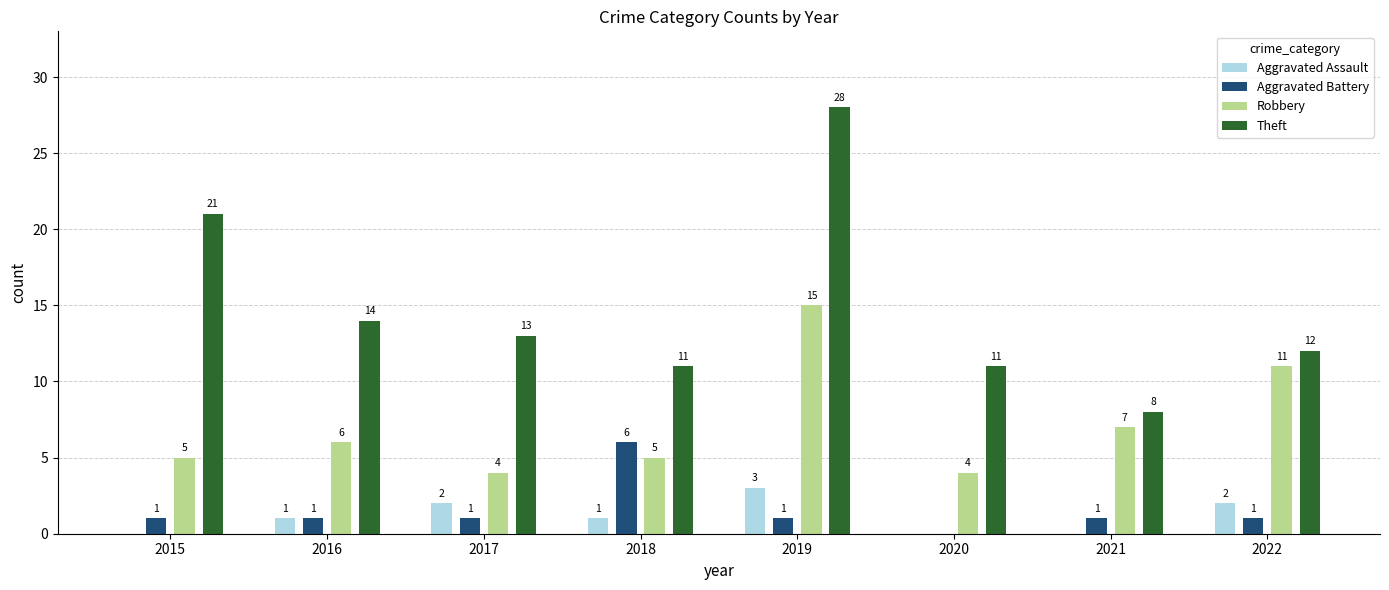

Are the bars horizontal?

No